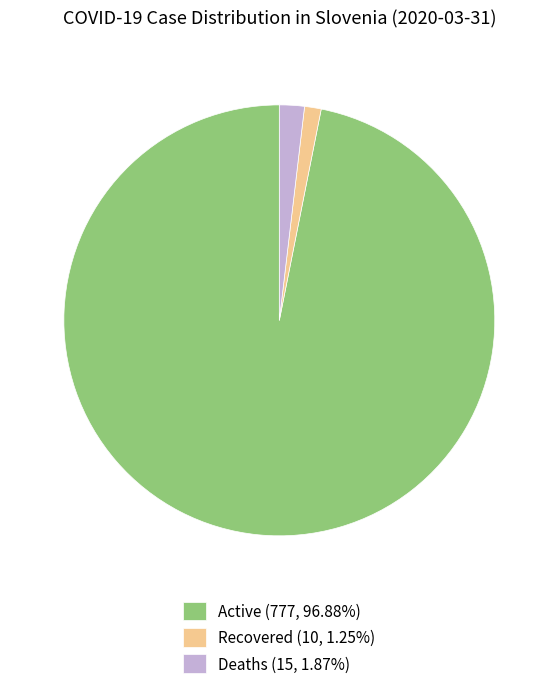

Which category has the biggest portion of the pie?

Active